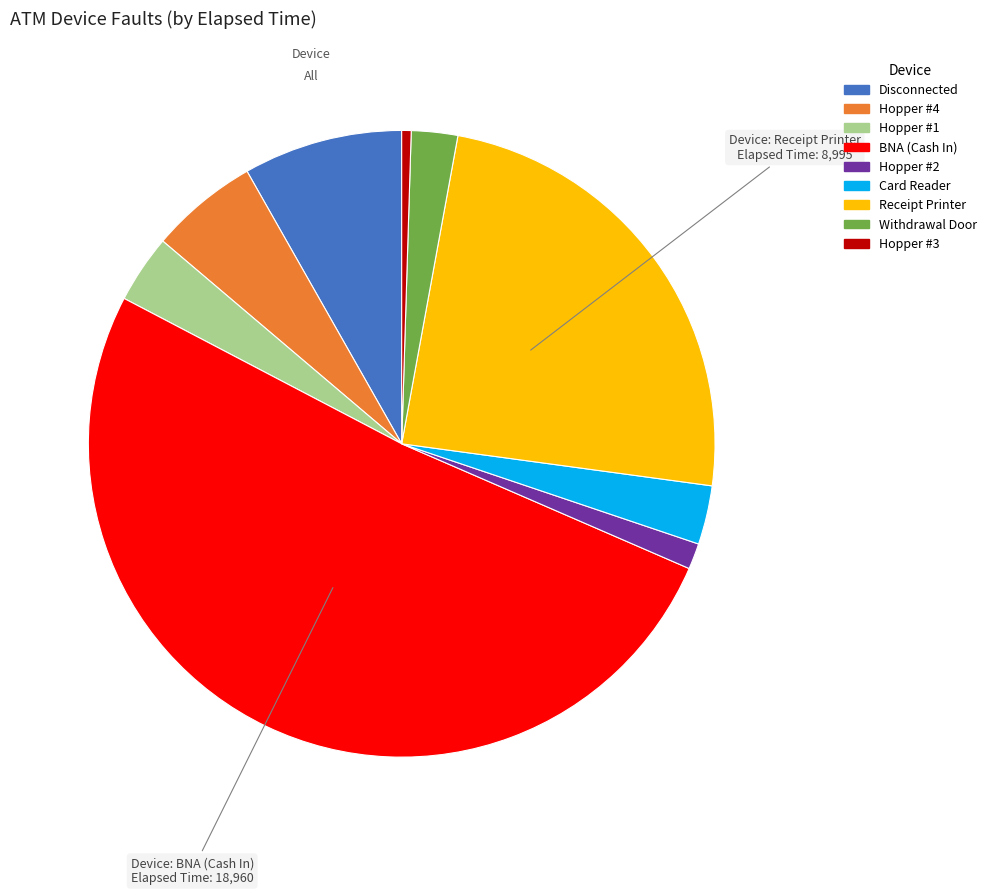

Is there any slice that represents more than half of the pie?

Yes